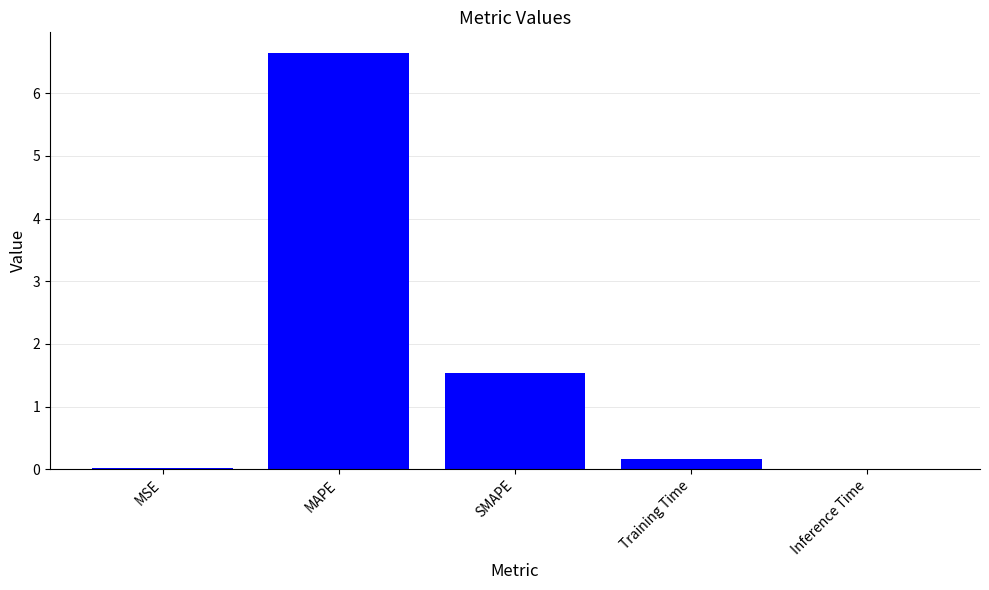

What is the sum of all values?

8.4